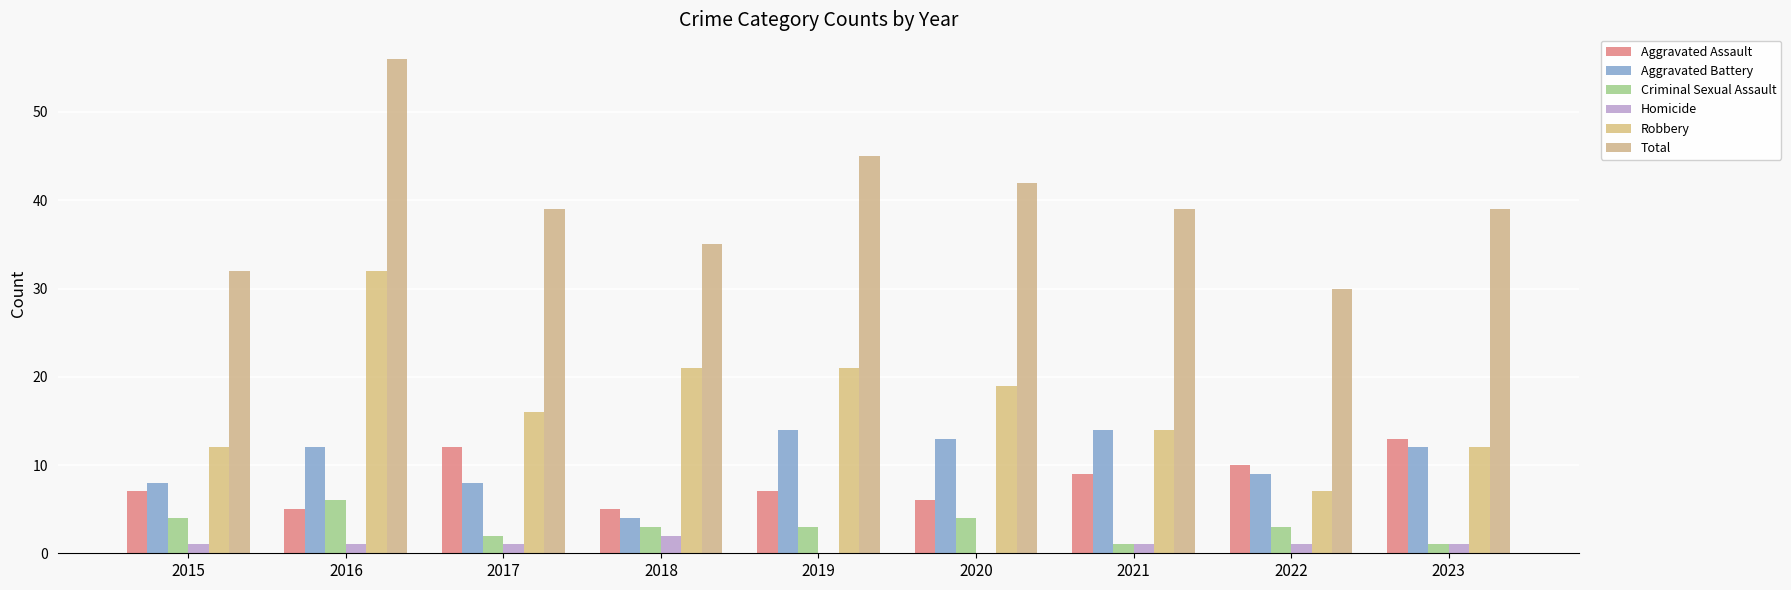

Are the bars grouped side by side (vs. stacked)?

Yes